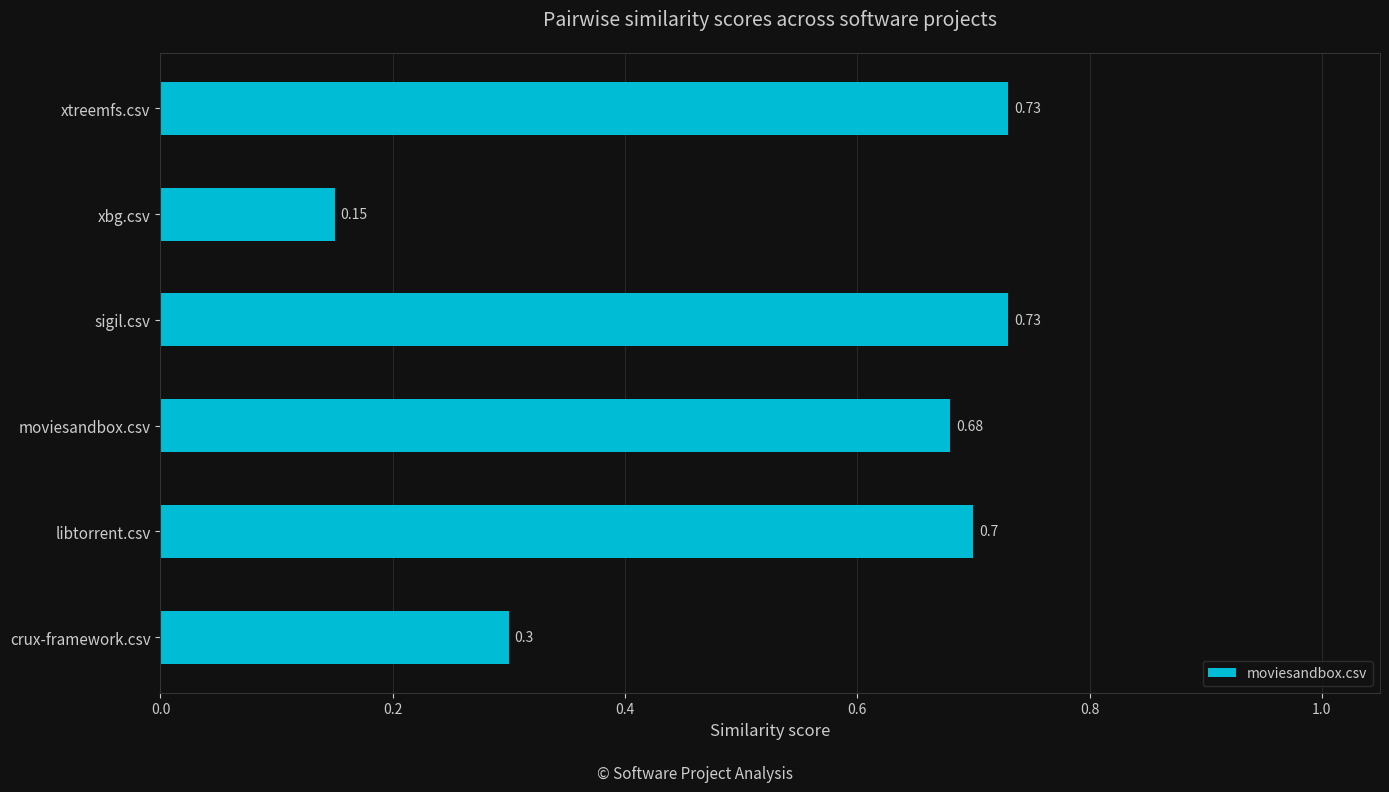

What is the average value?

0.5